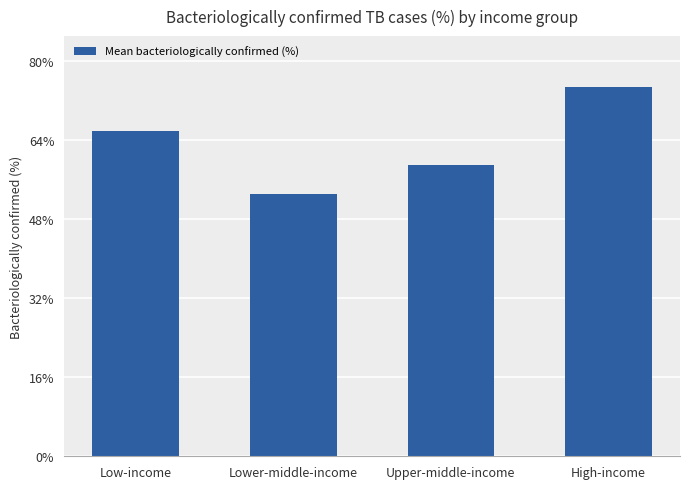

Which has a higher value, High-income or Upper-middle-income?

High-income